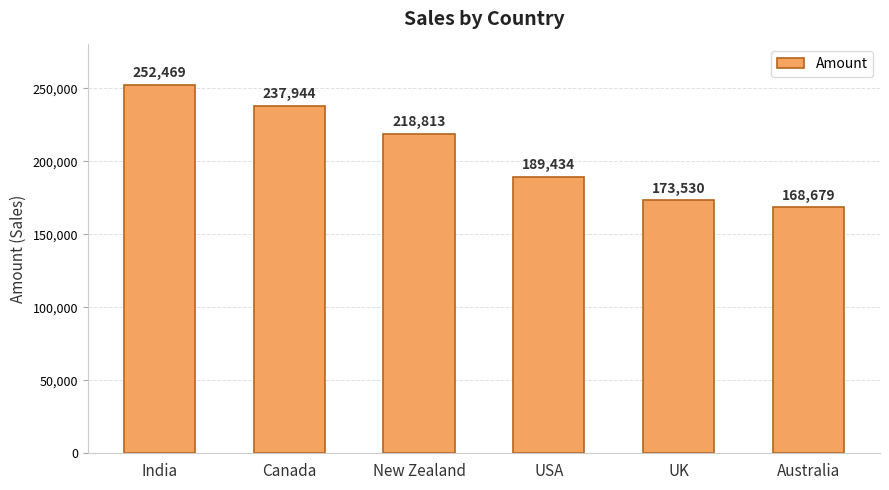

The chart shows a value of 110781 at India. True or false?

False